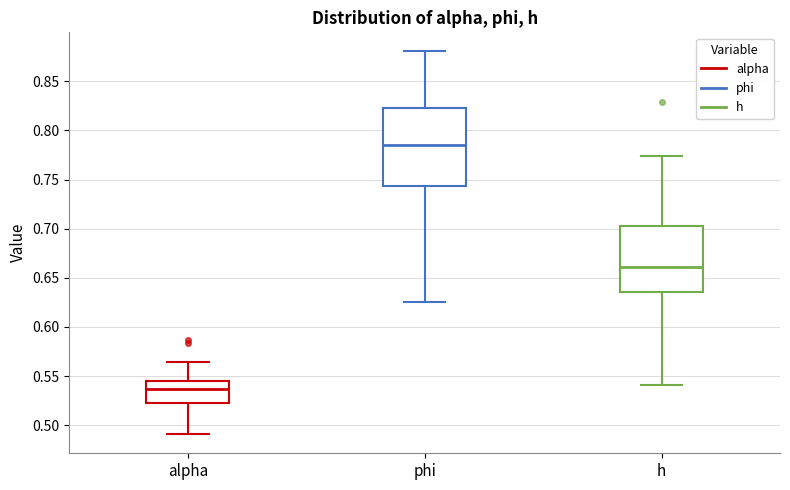

Reading left to right, transcribe this box plot: for each box, give where its median line is, the range the box spans, and where its two whiskers end, as read against the y-axis. The values are not printed on the chart, so give them approximately, as read against the axis.

alpha: median 0.535, box 0.520 to 0.545, whiskers 0.490 to 0.565
phi: median 0.785, box 0.745 to 0.825, whiskers 0.625 to 0.880
h: median 0.660, box 0.635 to 0.705, whiskers 0.540 to 0.775